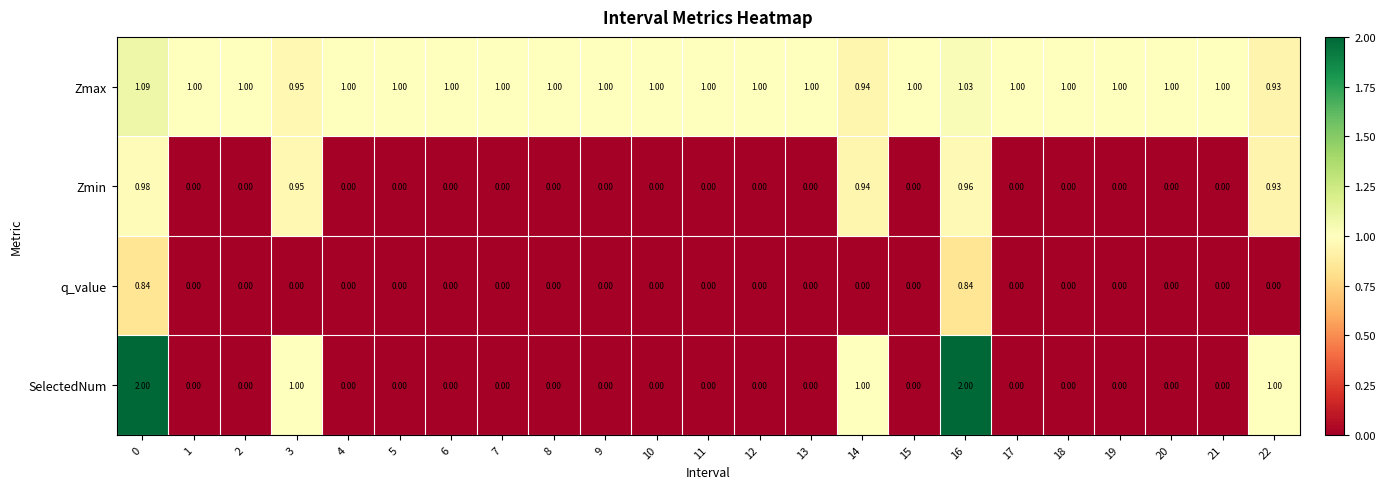

At how many categories does at least one series exceed 1?

2